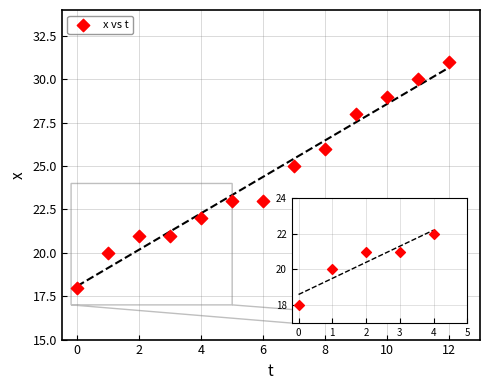

What is the range of Y values (max minus min)?

13